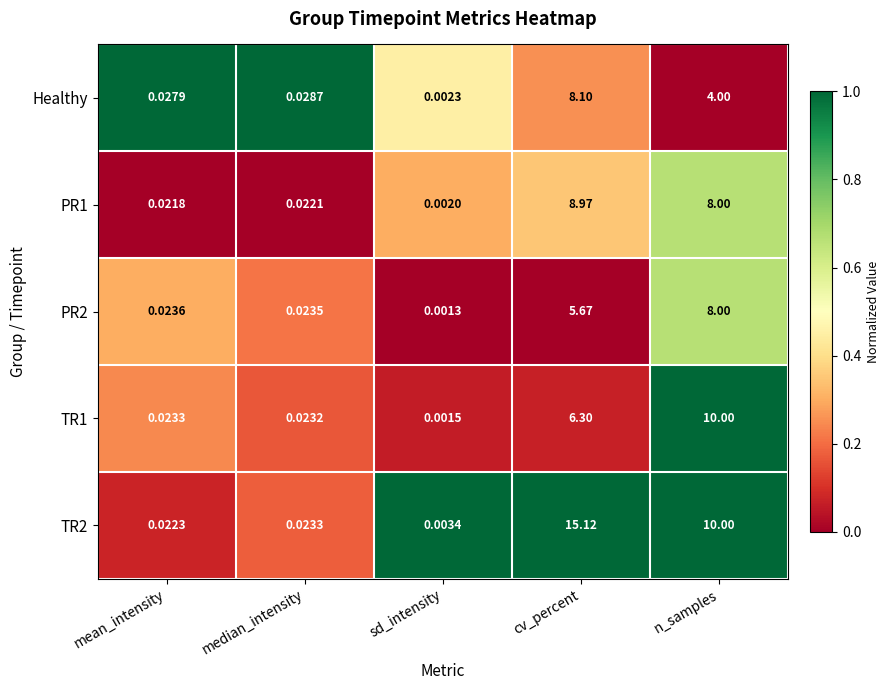

At which label is Healthy closest to 4?

n_samples